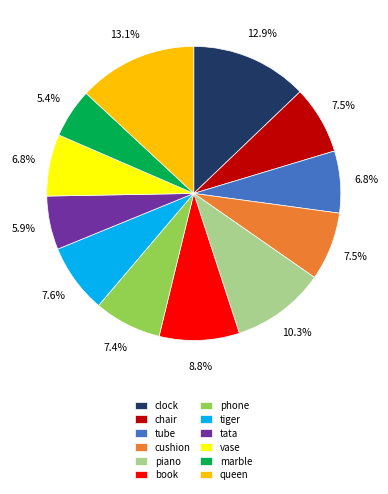

The tata slice represents 6% of the pie. True or false?

True